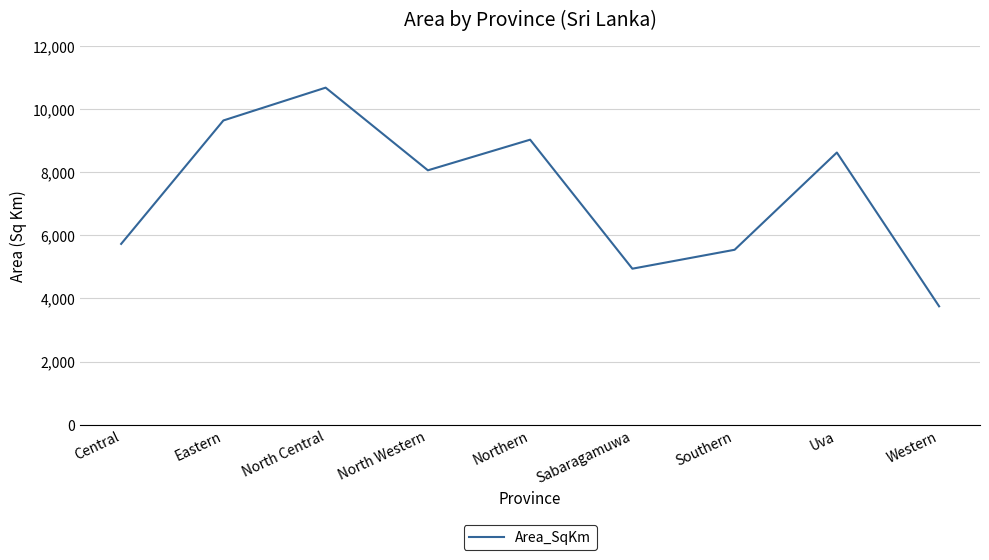

What is the difference between the maximum and minimum values?

6936.4